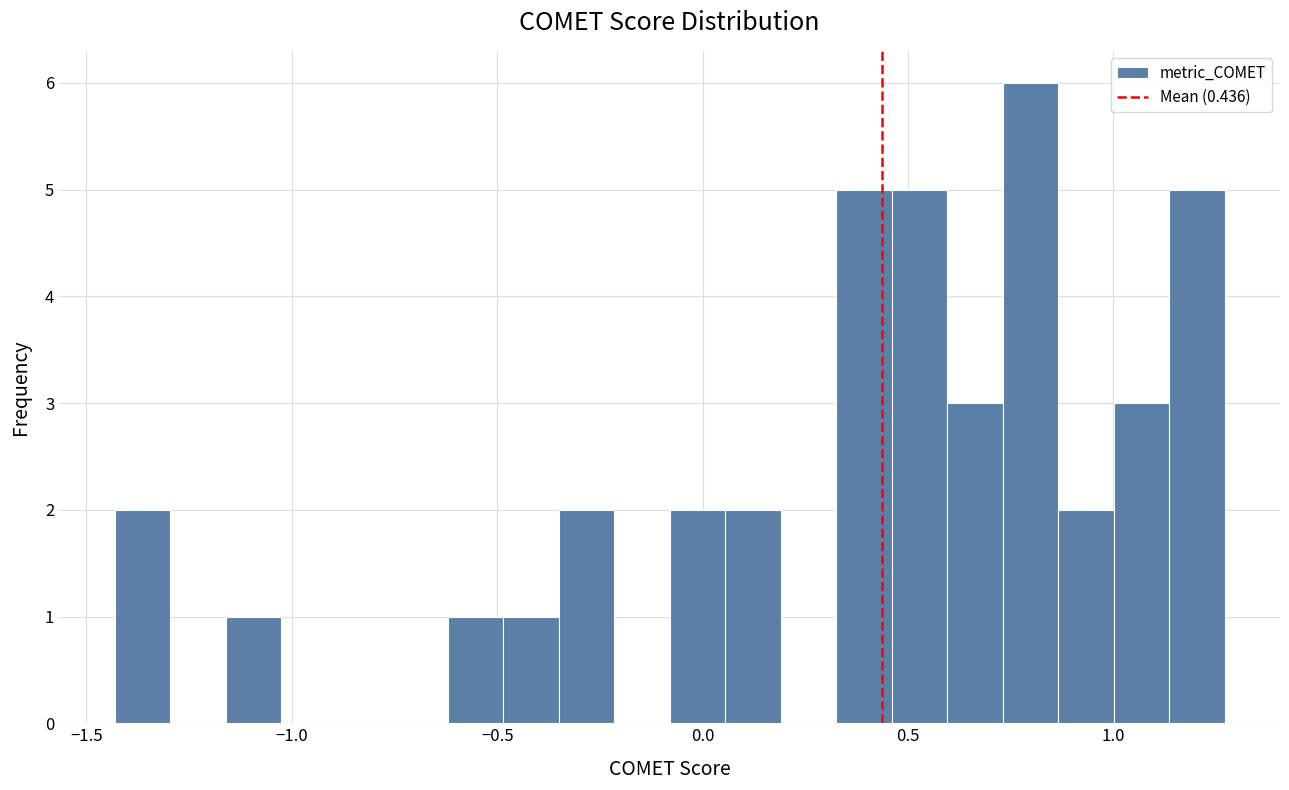

Read against the x-axis, roughly where is the centre of the tallest bar?

0.80